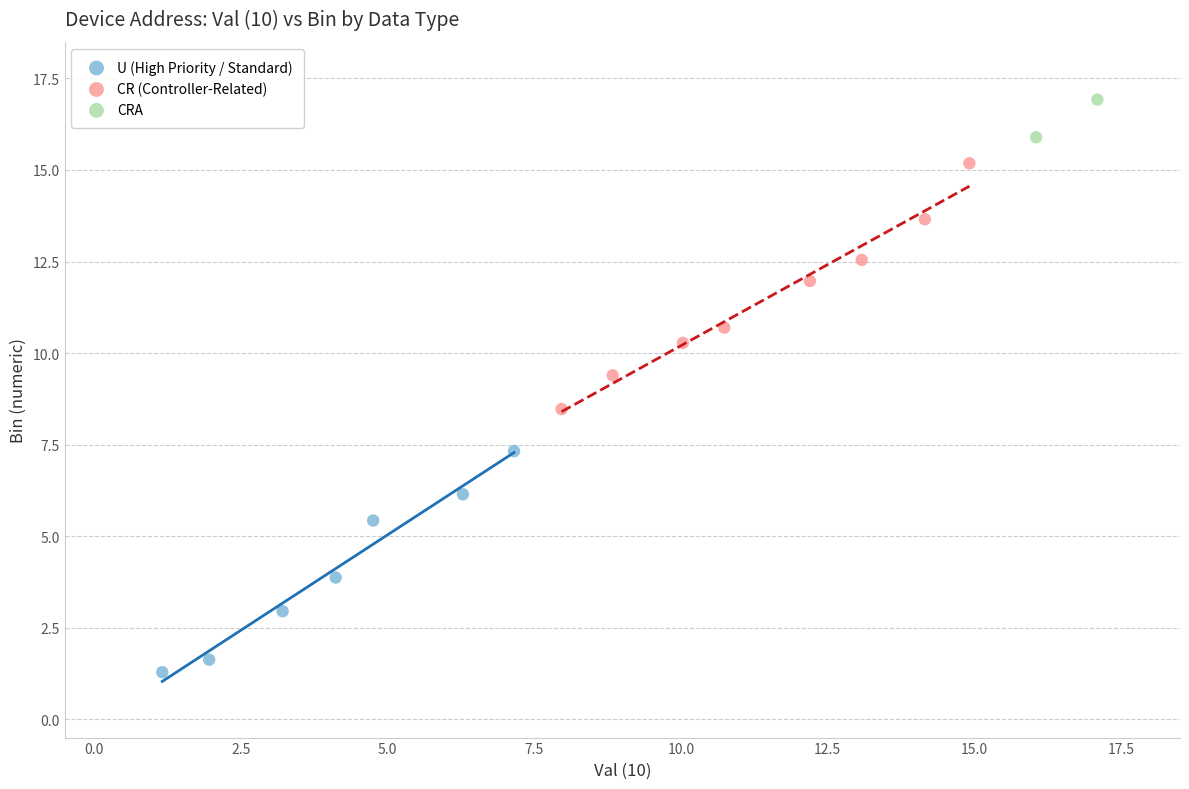

Which series reaches the minimum Y coordinate?

U (High Priority / Standard)